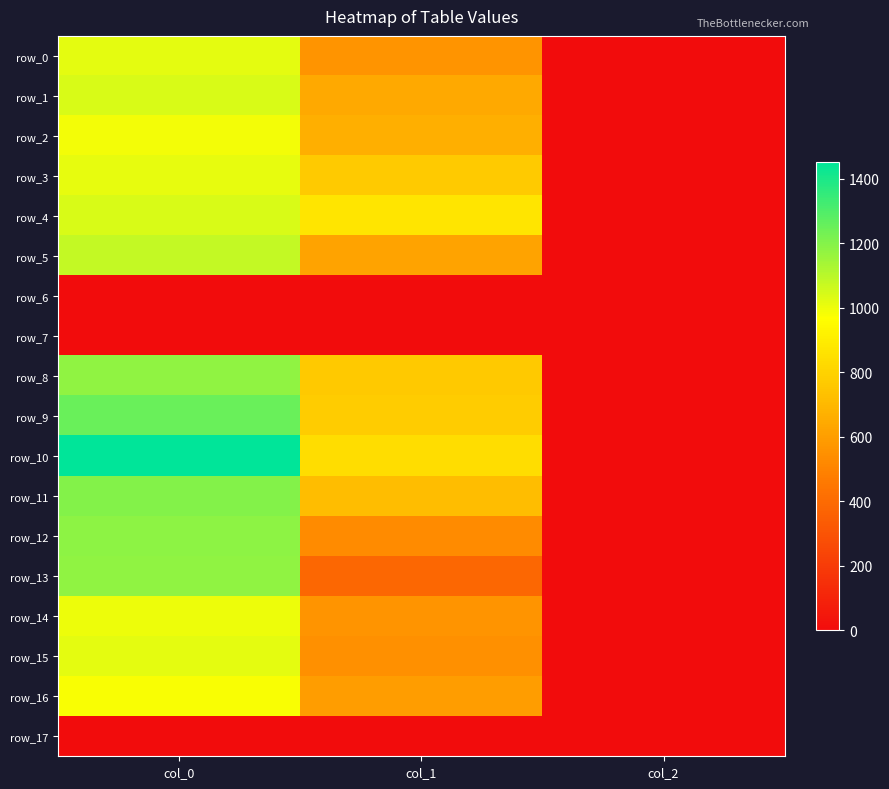

The row_1 series shows 1148.2 at col_1. True or false?

False